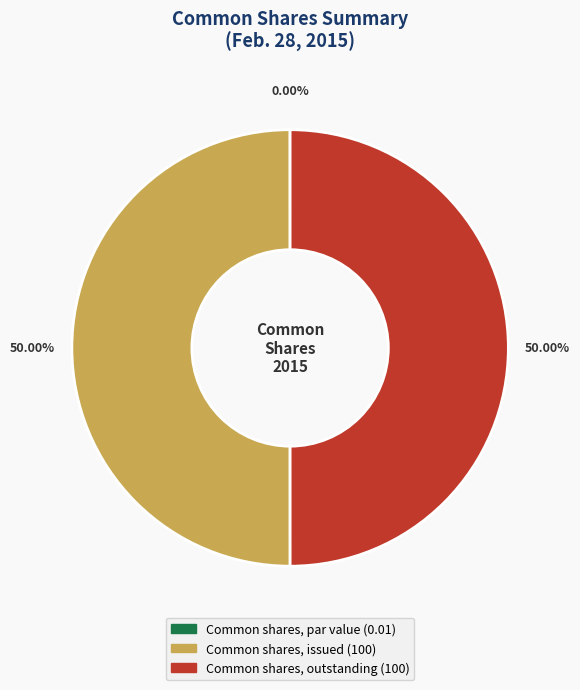

Is there a majority slice in this chart?

No